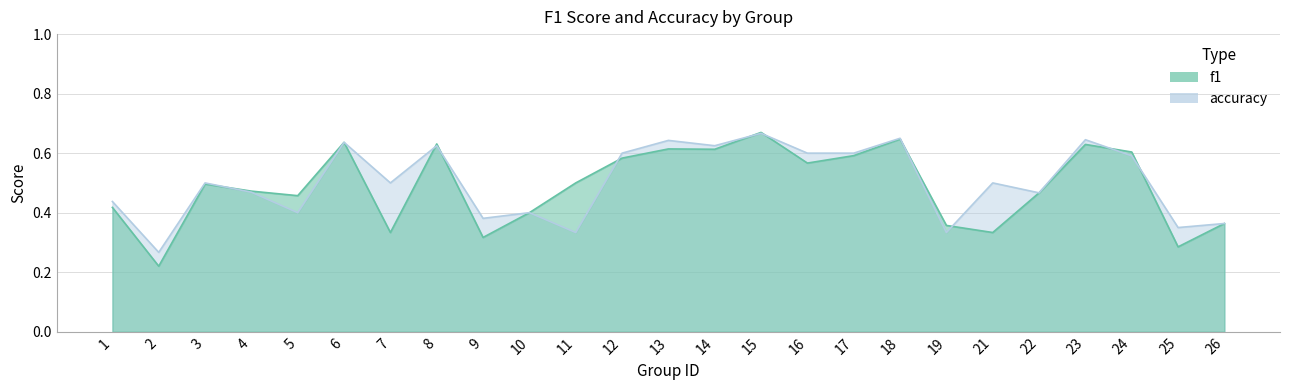

Reading left to right, what are all the values shown in this chart?

f1: 1=0.4	2=0.2	3=0.5	4=0.5	5=0.5	6=0.6	7=0.3	8=0.6	9=0.3	10=0.4	11=0.5	12=0.6	13=0.6	14=0.6	15=0.7	16=0.6	17=0.6	18=0.6	19=0.4	21=0.3	22=0.5	23=0.6	24=0.6	25=0.3	26=0.4
accuracy: 1=0.4	2=0.3	3=0.5	4=0.5	5=0.4	6=0.6	7=0.5	8=0.6	9=0.4	10=0.4	11=0.3	12=0.6	13=0.6	14=0.6	15=0.7	16=0.6	17=0.6	18=0.7	19=0.3	21=0.5	22=0.5	23=0.6	24=0.6	25=0.3	26=0.4